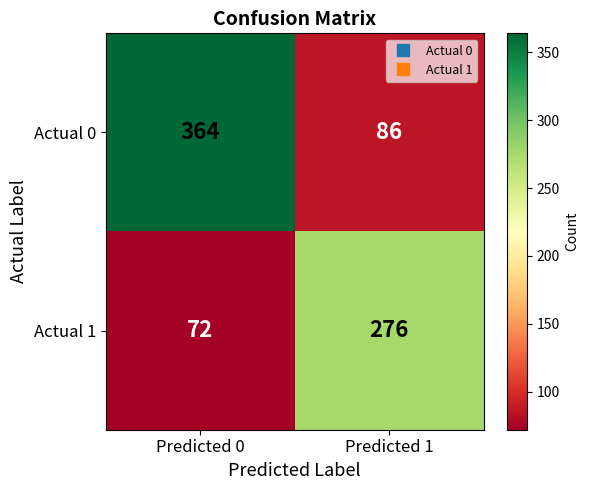

Which series has the widest spread of values?

Actual 0